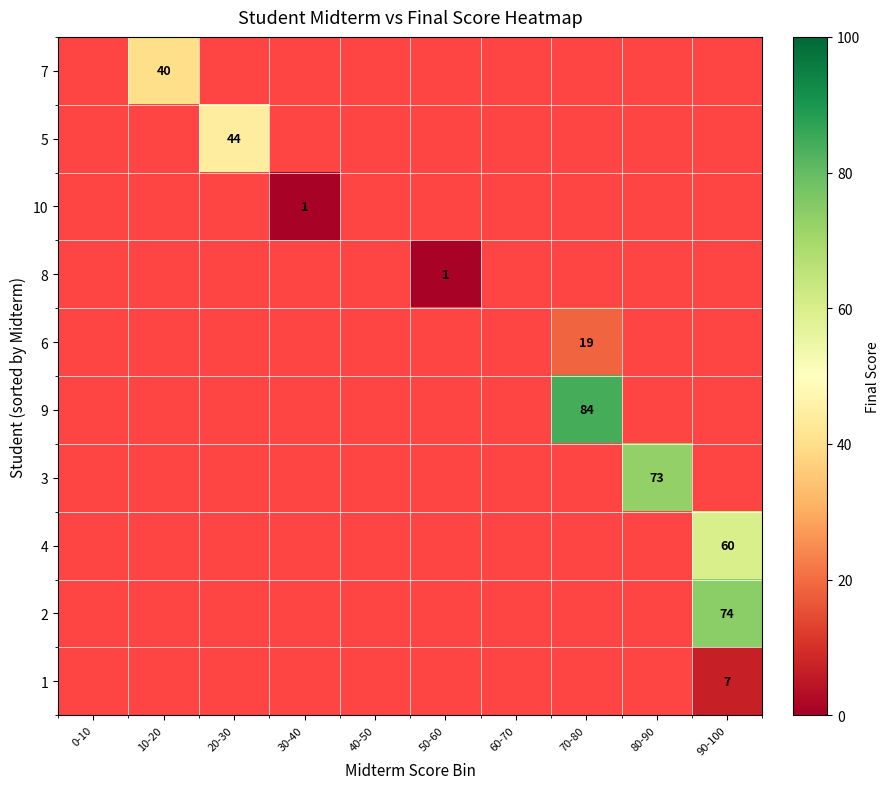

The value of 6 at 70-80 is 19. True or false?

True